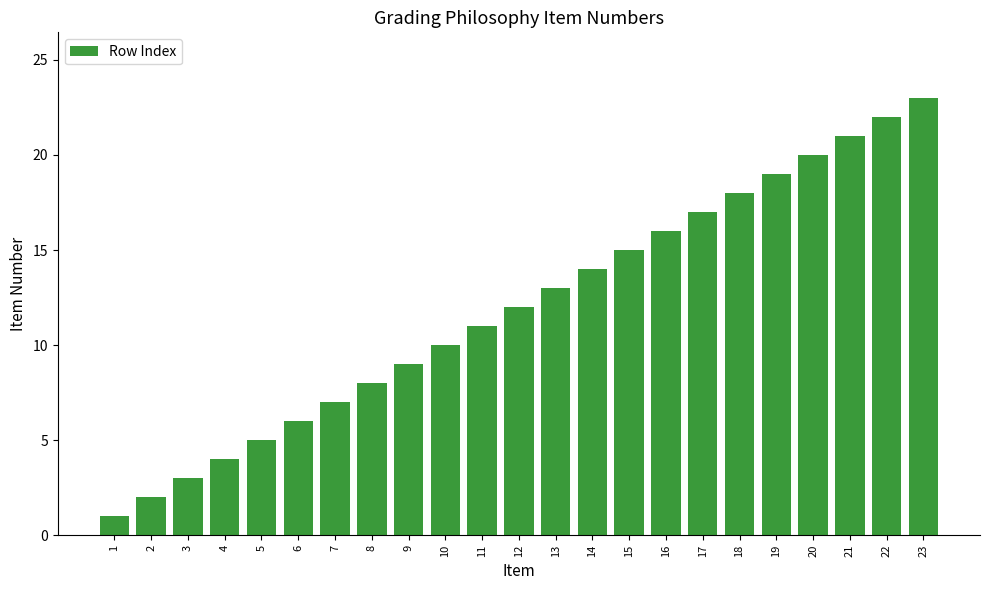

How many series are shown in this chart?

1